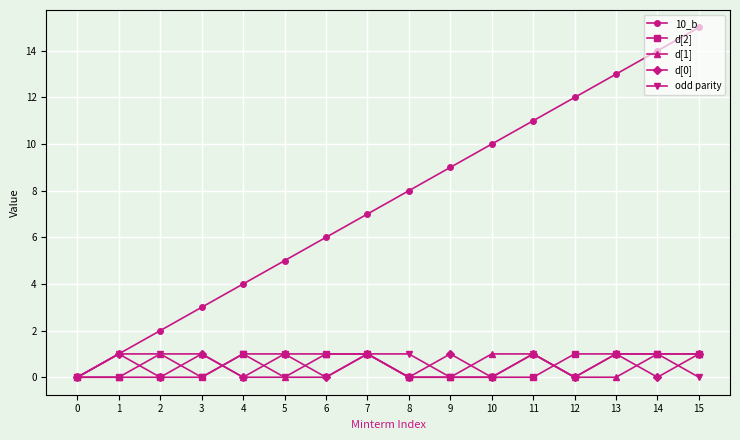

Which series has the largest range (max minus min)?

10_b